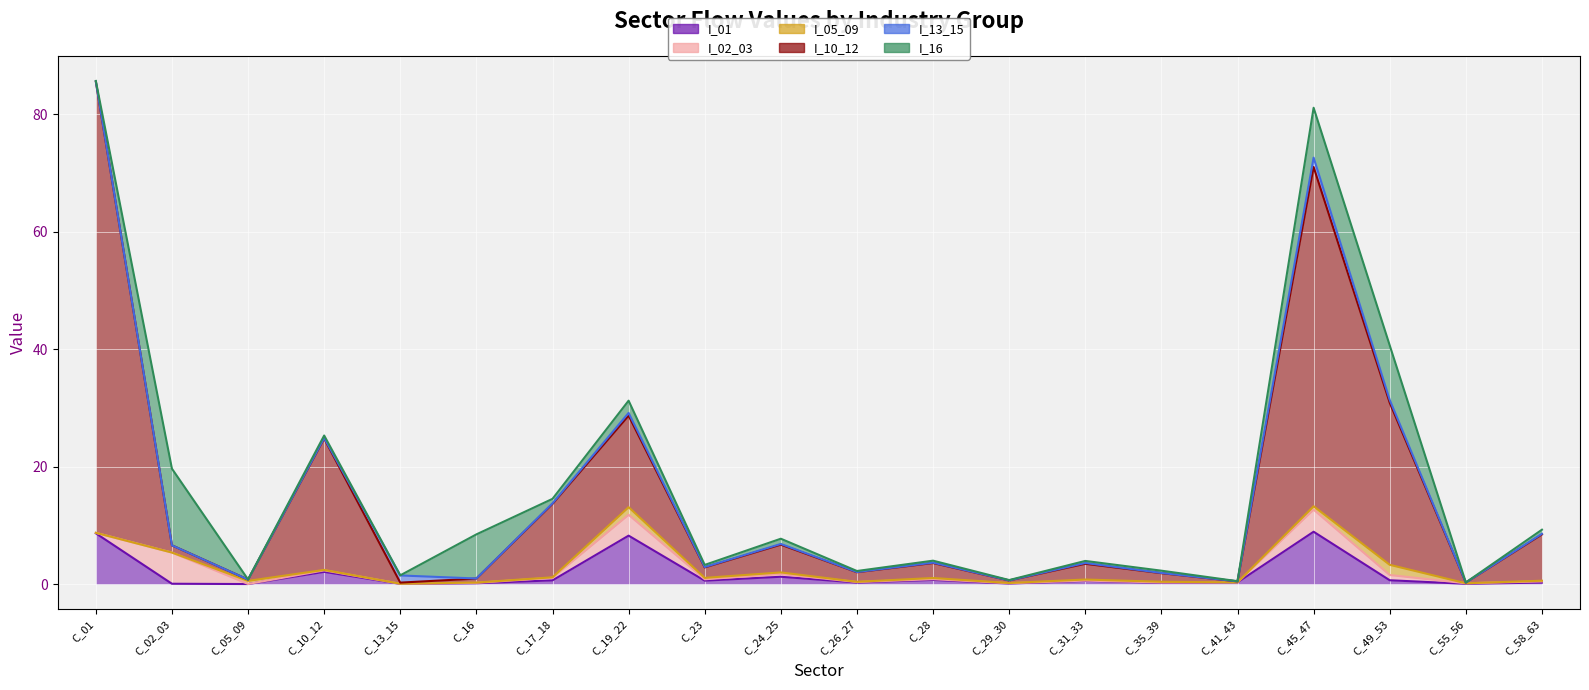

At which category does I_16 reach its first local peak?

C_02_03